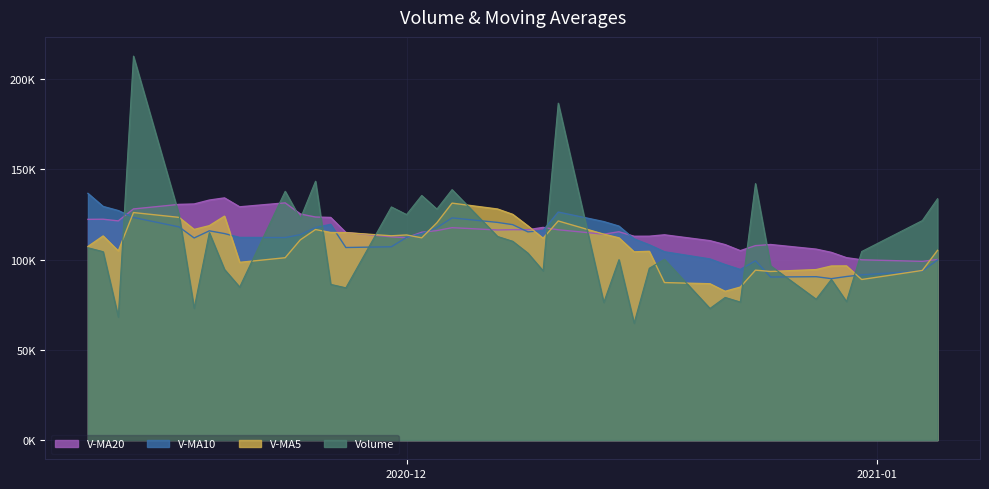

What is the maximum value for v_ma20?

134168.4